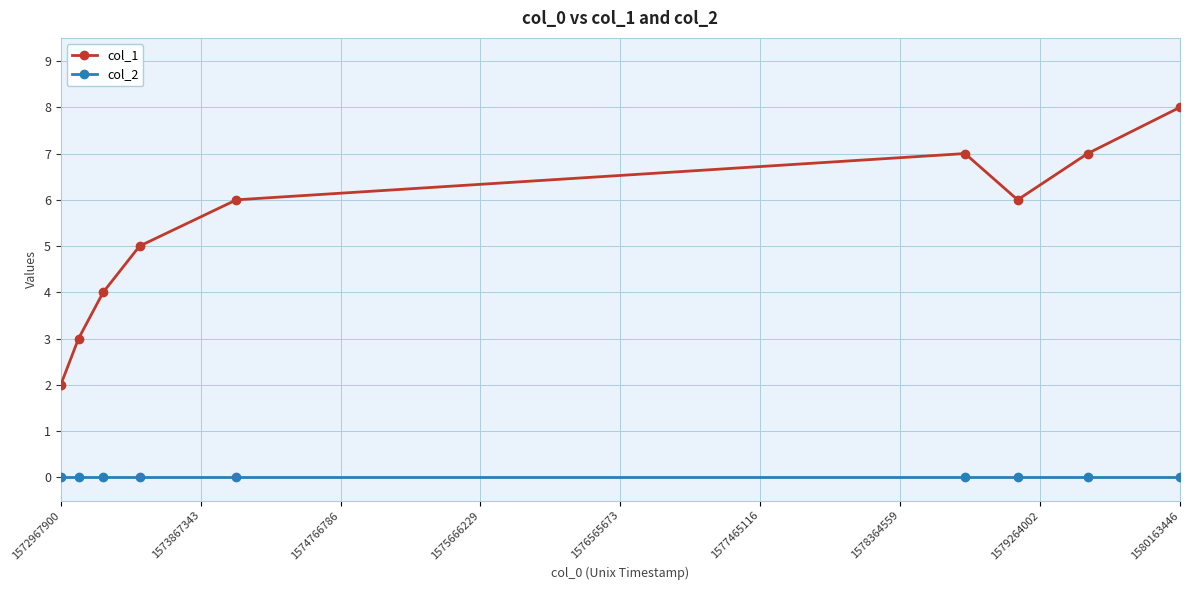

How many interior local peaks does the col_1 series have?

1